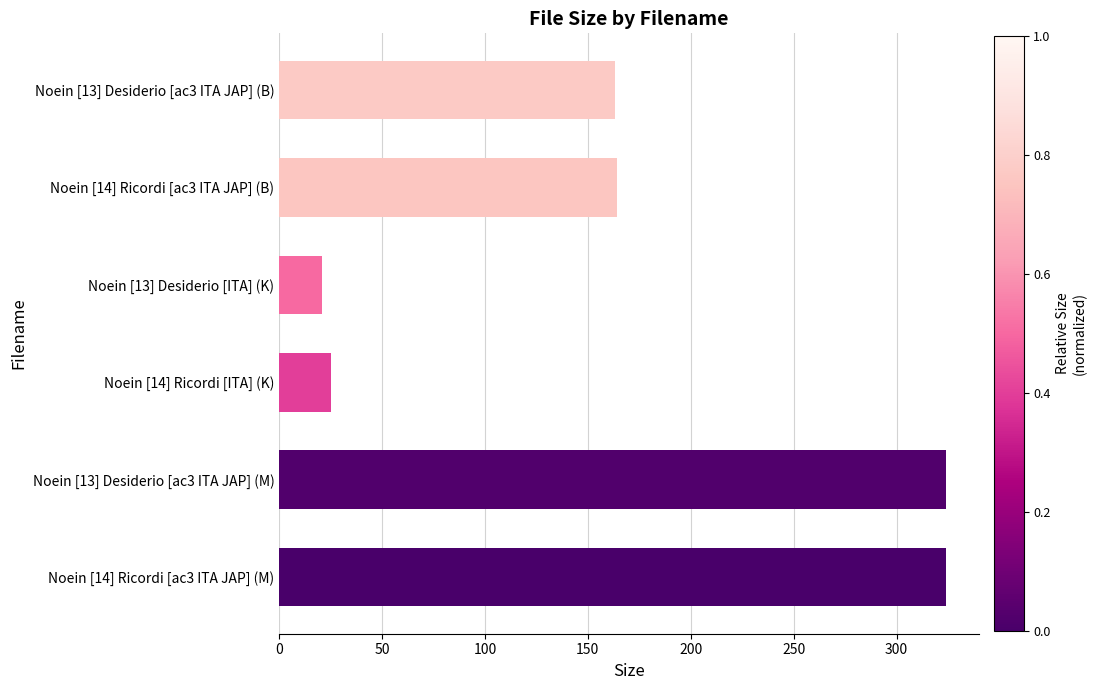

What is the smallest value displayed?

20.6